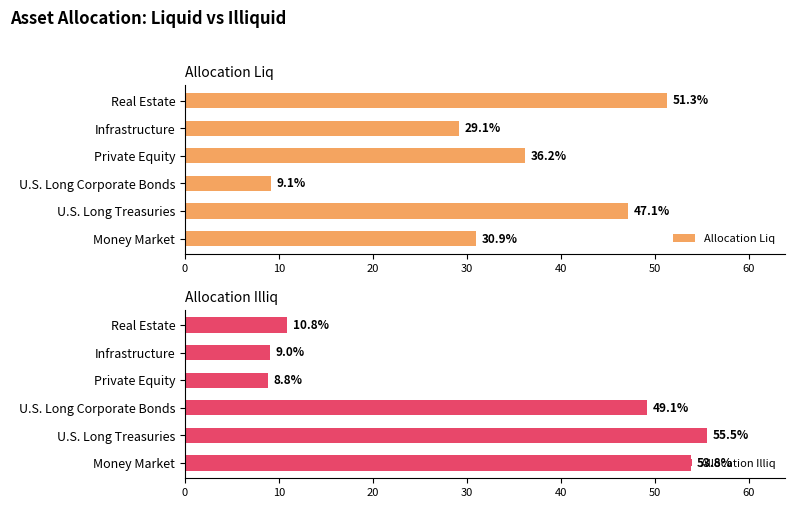

True or false: Allocation Liq has a value of 36.2 at Private Equity.

True